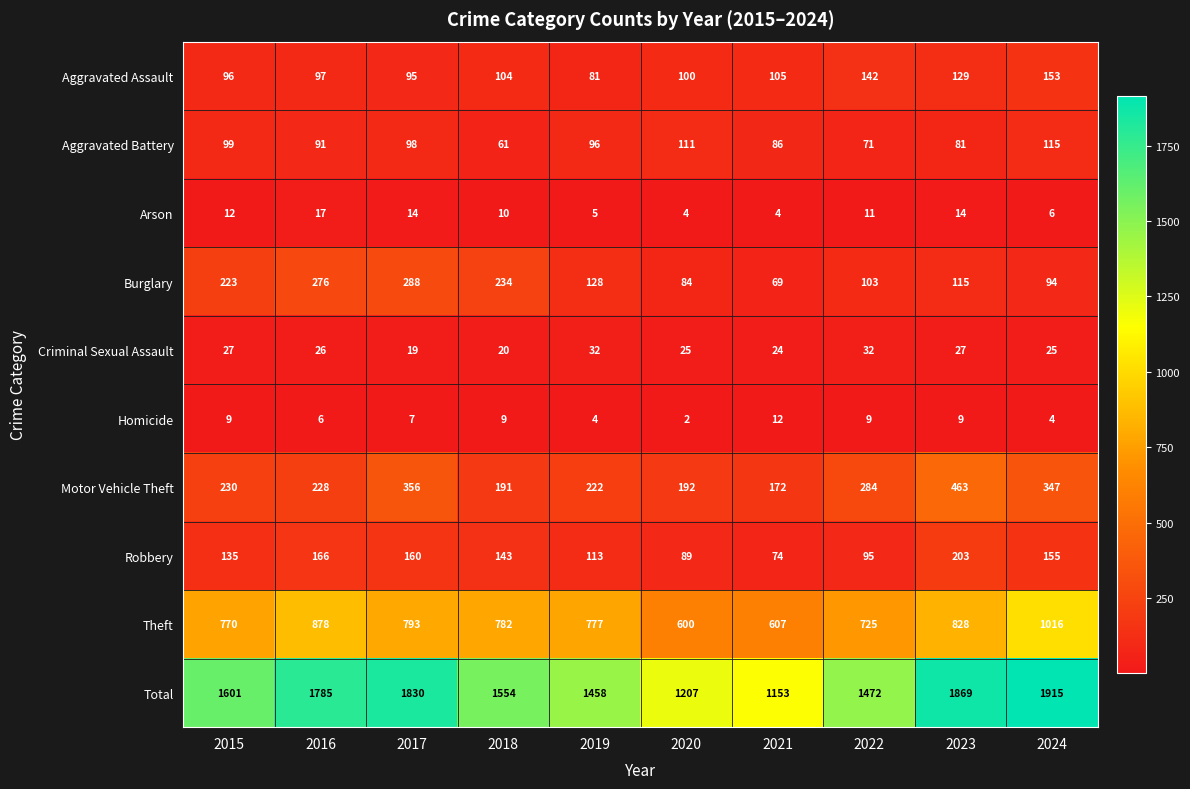

Where is Total nearest to the value 1534?

2018